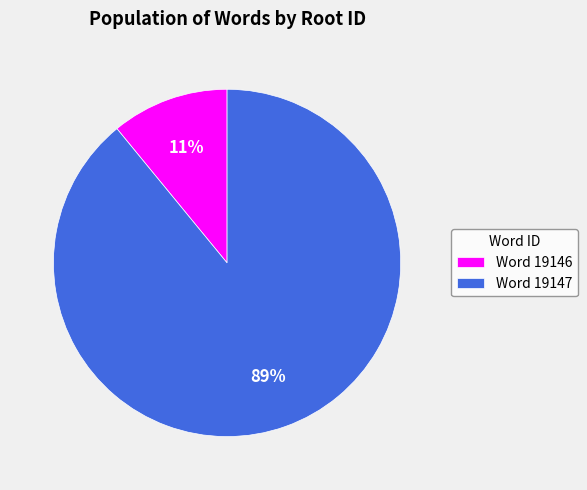

Which has a higher value, Word 19146 or Word 19147?

Word 19147